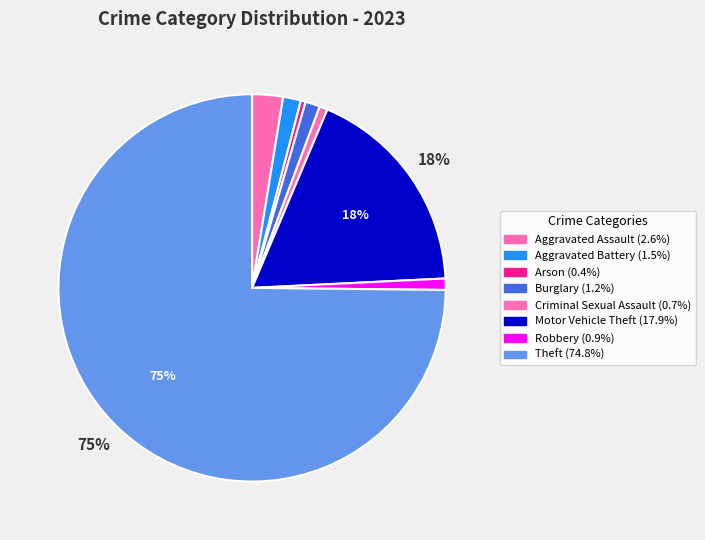

Count the number of slices in the pie.

8